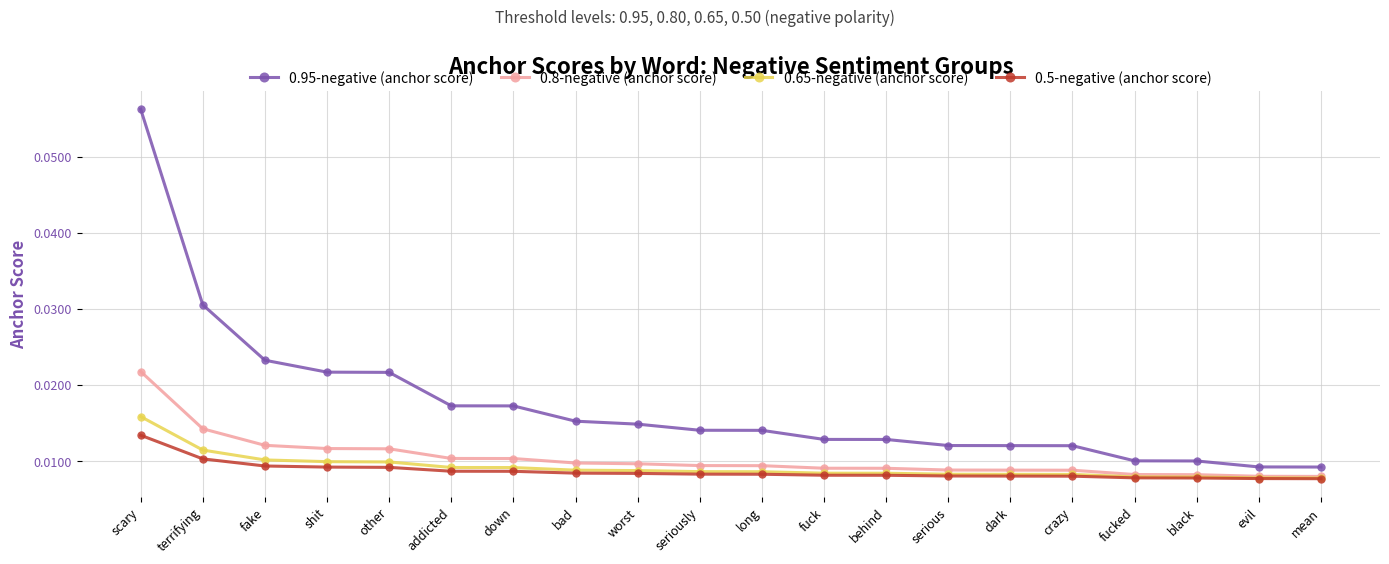

Which series changed the most between fake and down?

0.95-negative (anchor score)